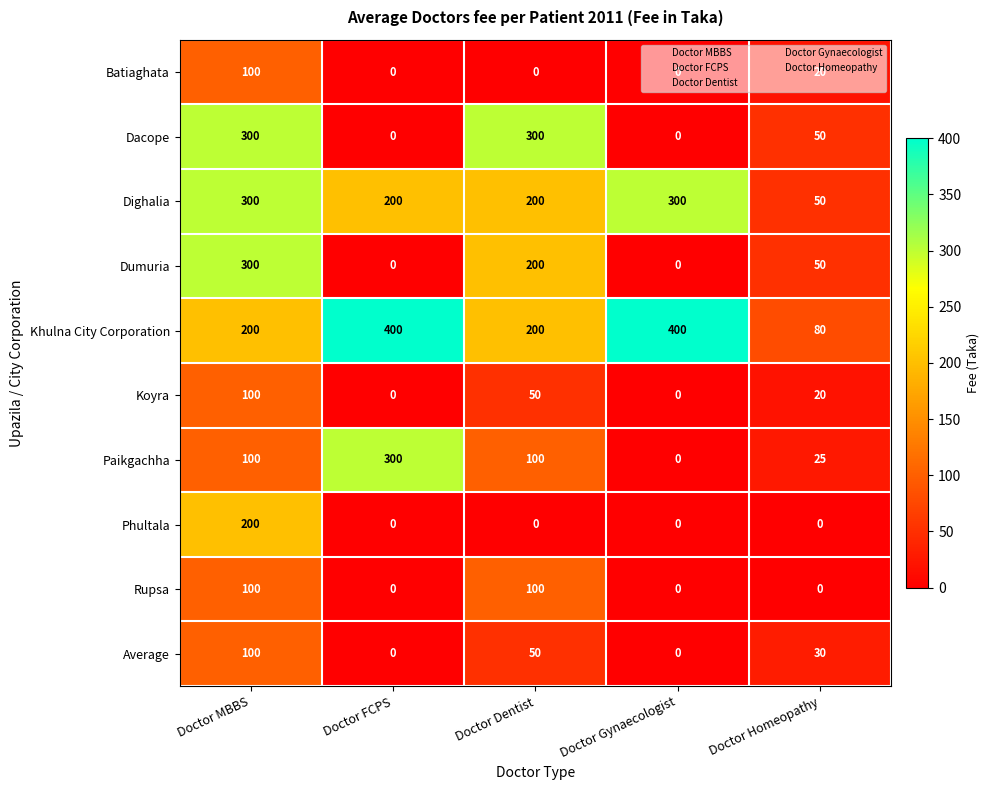

At which category is the sum across all series the highest?

Doctor MBBS